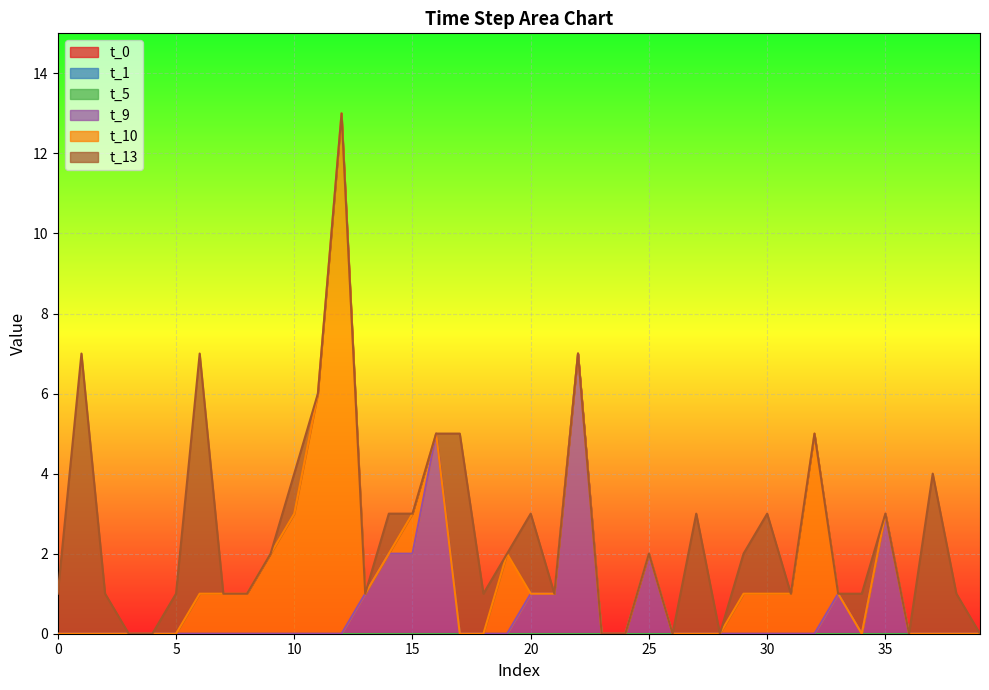

Does the chart display data point markers on the line(s)?

No